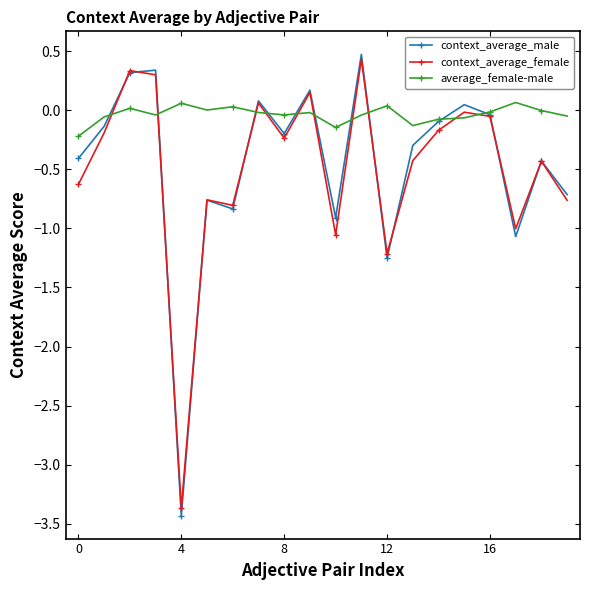

How many series are shown in this chart?

3